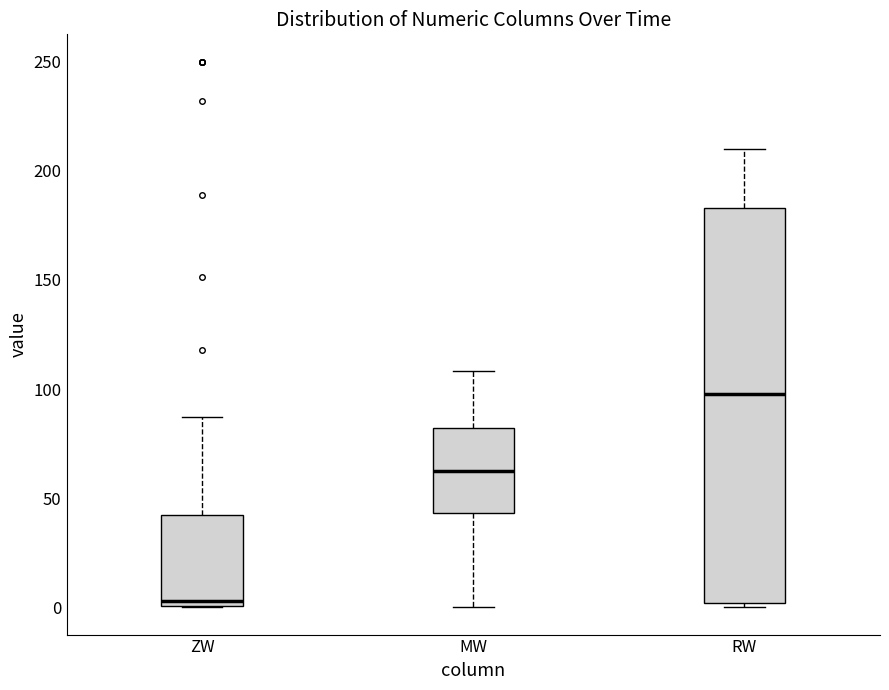

Reading left to right, read every box against the y-axis: the position of its median line, the range the box covers, and the ends of its whiskers. The values are not printed on the chart, so give them approximately, as read against the axis.

ZW: median 5, box 0 to 40, whiskers 0 to 85
MW: median 60, box 45 to 80, whiskers 0 to 110
RW: median 100, box 0 to 185, whiskers 0 (just below the box's lower edge) to 210